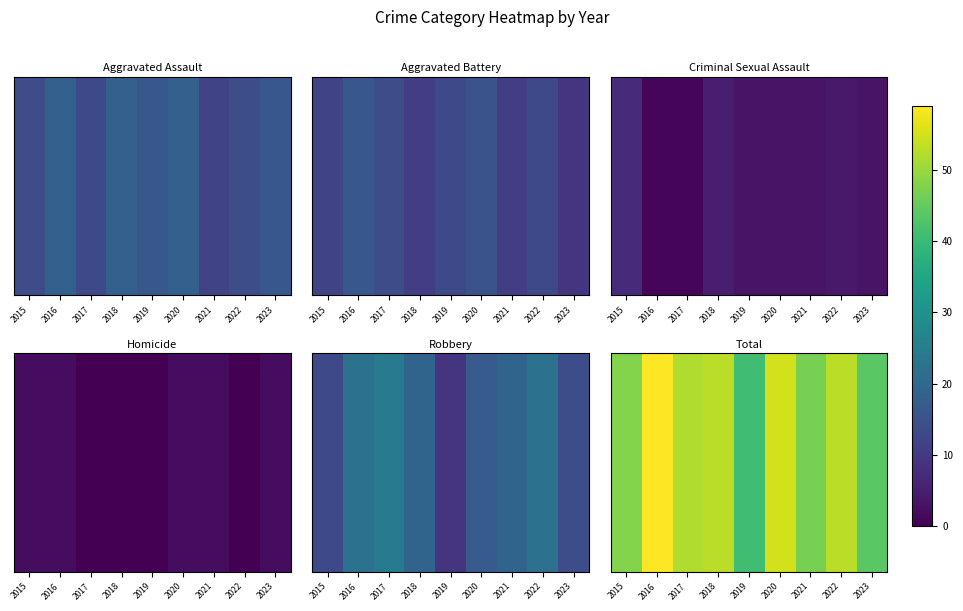

What is the ratio of the value at 2016 to the value at 2023?

1.3